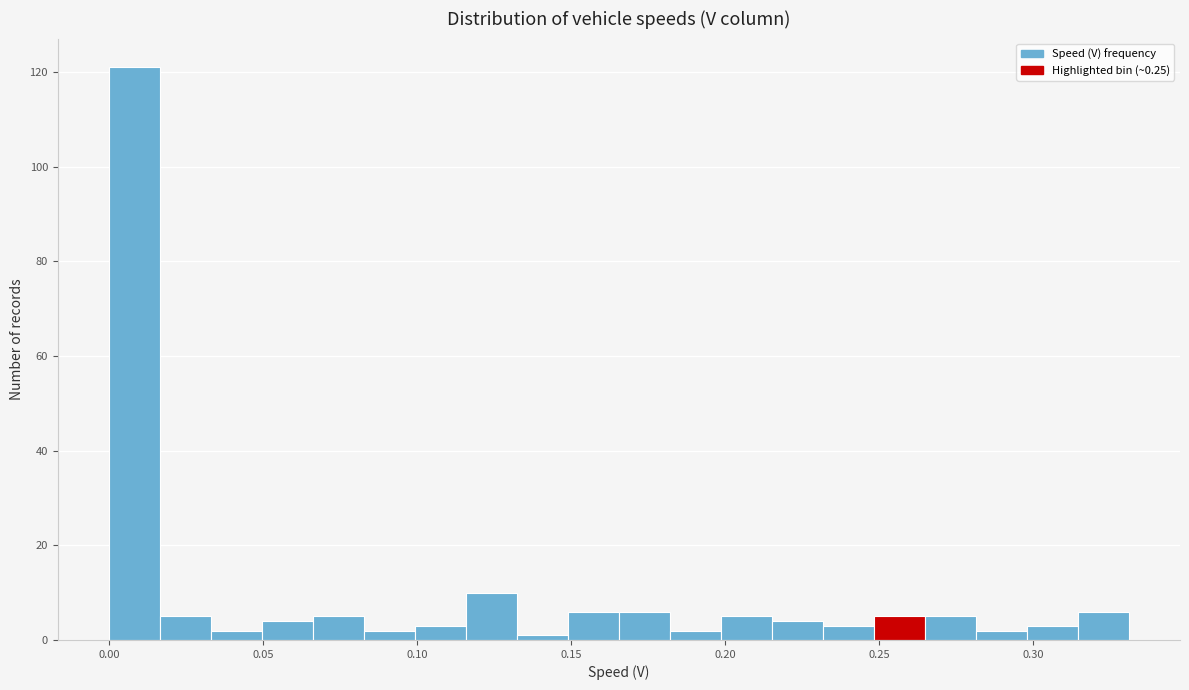

Read against the x-axis, roughly where is the centre of the tallest bar?

0.010